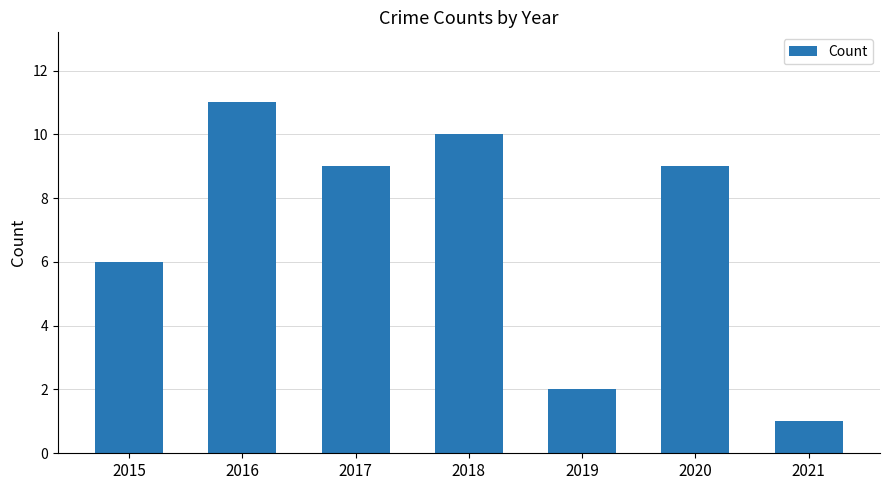

At which category does the chart reach its peak across all series?

2016